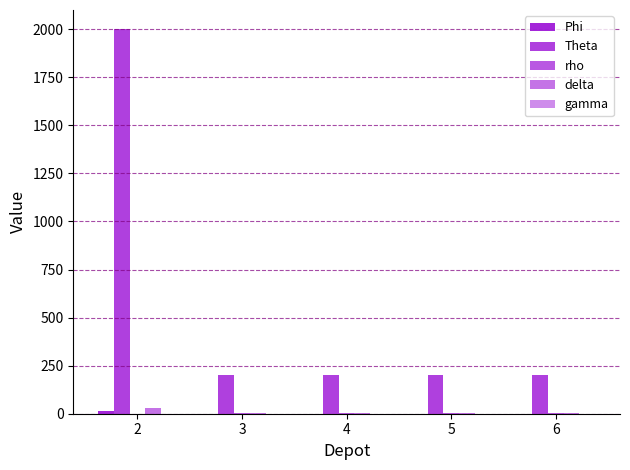

How many groups of bars are there?

5